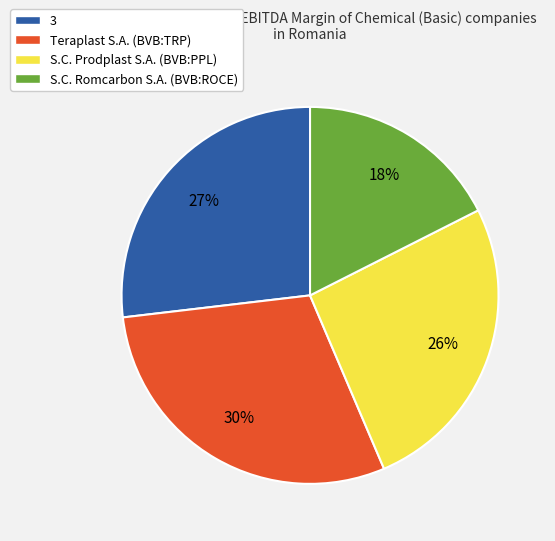

True or false: S.C. Prodplast S.A. (BVB:PPL) accounts for 26% of the total.

True